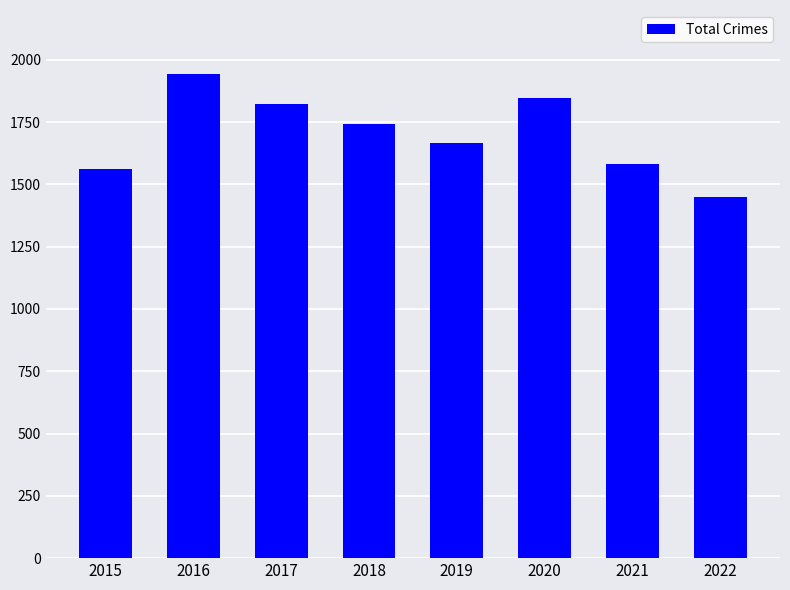

How many bars are there in total?

8